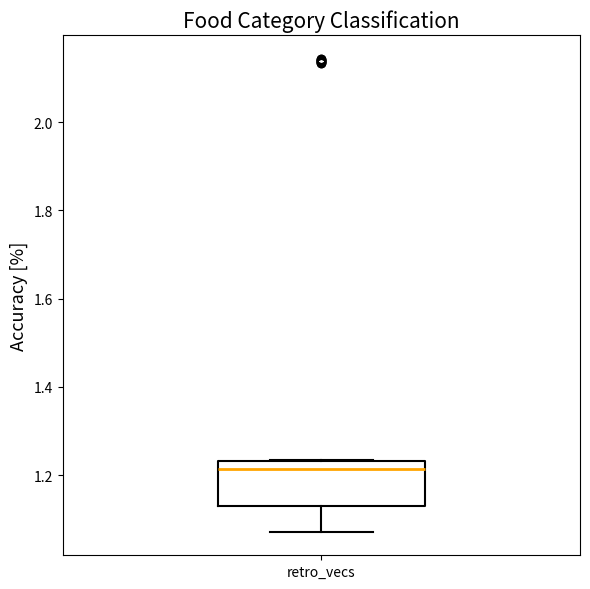

Where is the lower edge of the box for retro_vecs on the y-axis? The values are not printed on the chart, so give them approximately, as read against the axis.

1.12